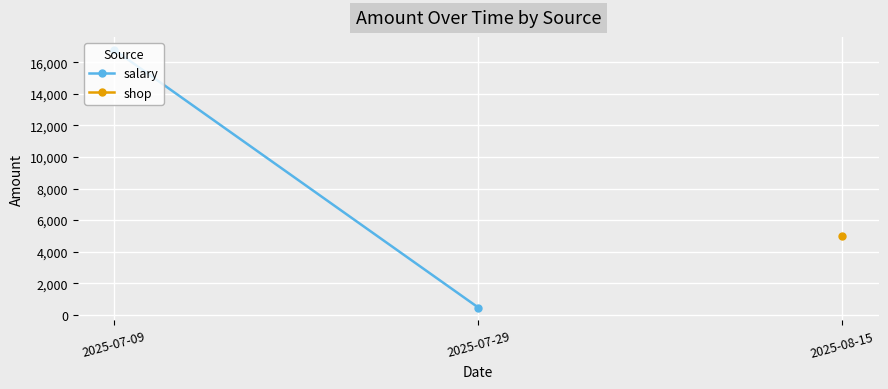

Is it true that the value at 2025-07-29 is 459?

True